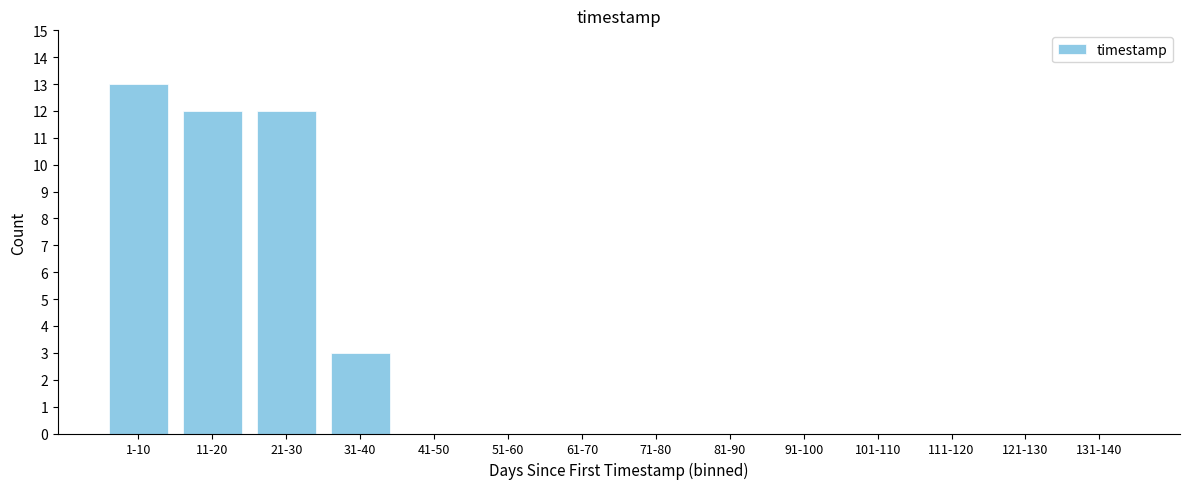

Reading left to right, extract all data points from this chart.

1-10=13	11-20=12	21-30=12	31-40=3	41-50=0	51-60=0	61-70=0	71-80=0	81-90=0	91-100=0	101-110=0	111-120=0	121-130=0	131-140=0